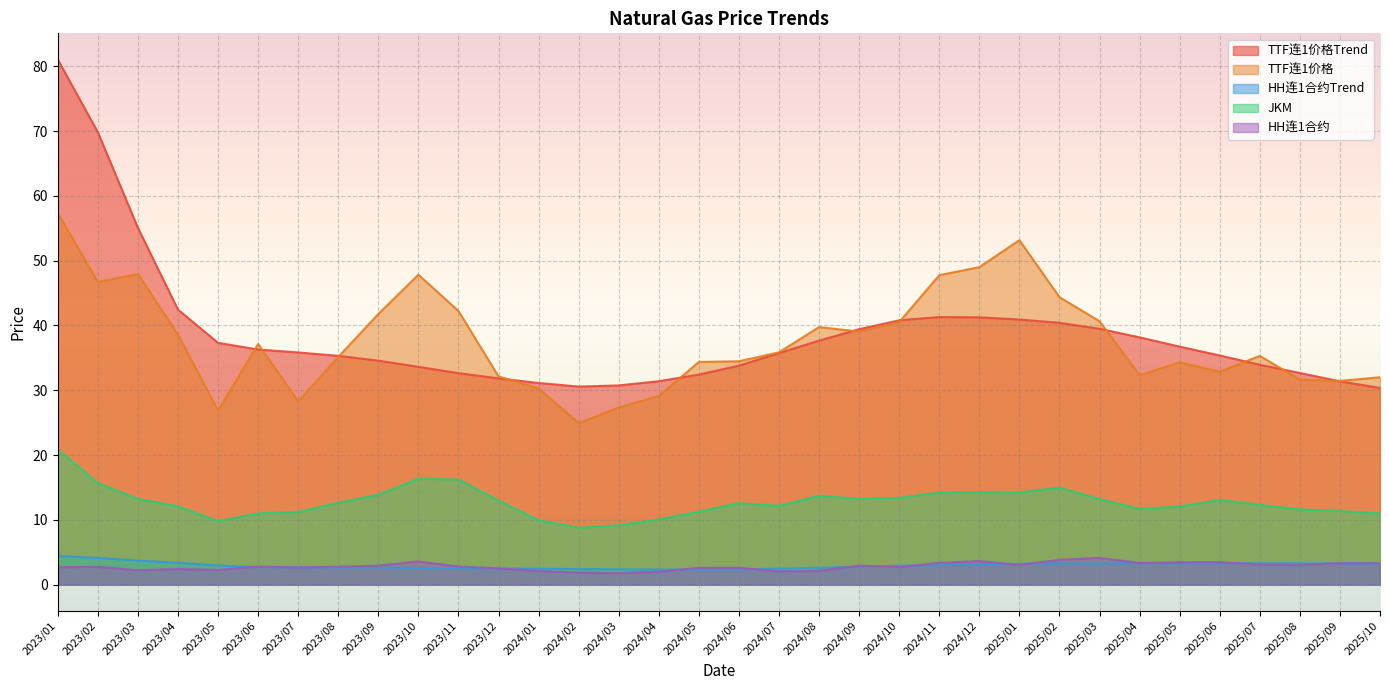

The value of JKM at 2023/11 is 16.2. True or false?

True